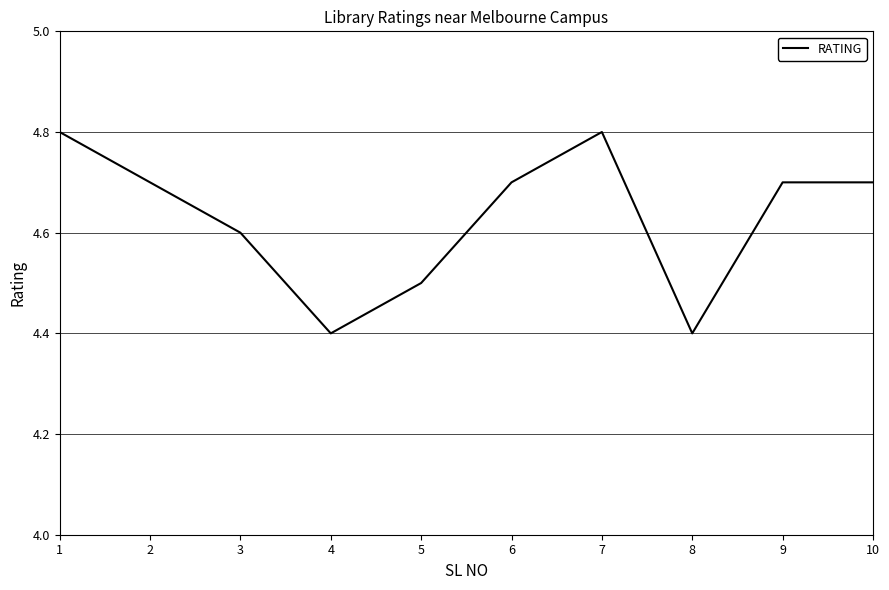

Read the value at 8.

4.4